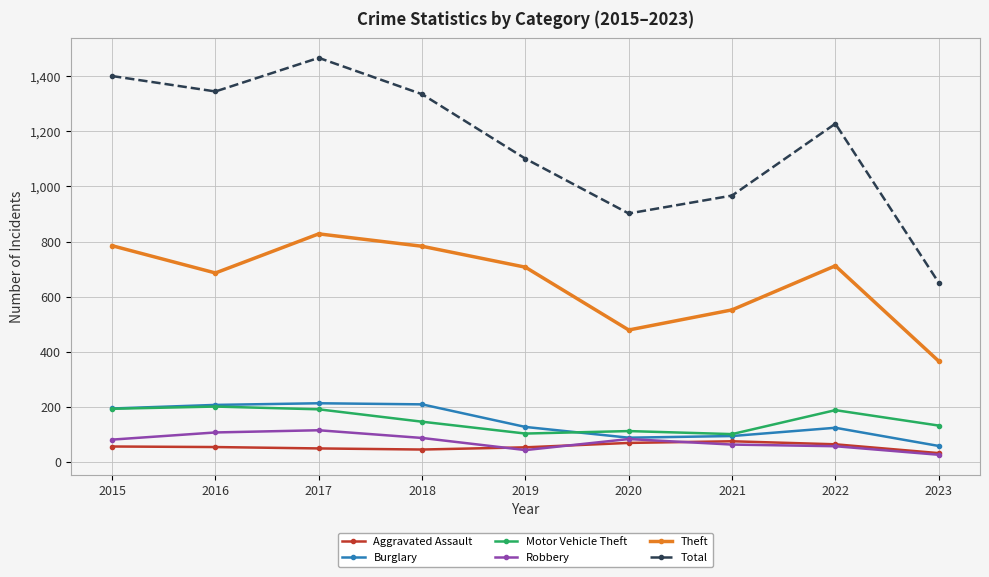

What is the difference between the Burglary values at 2015 and 2018?

15